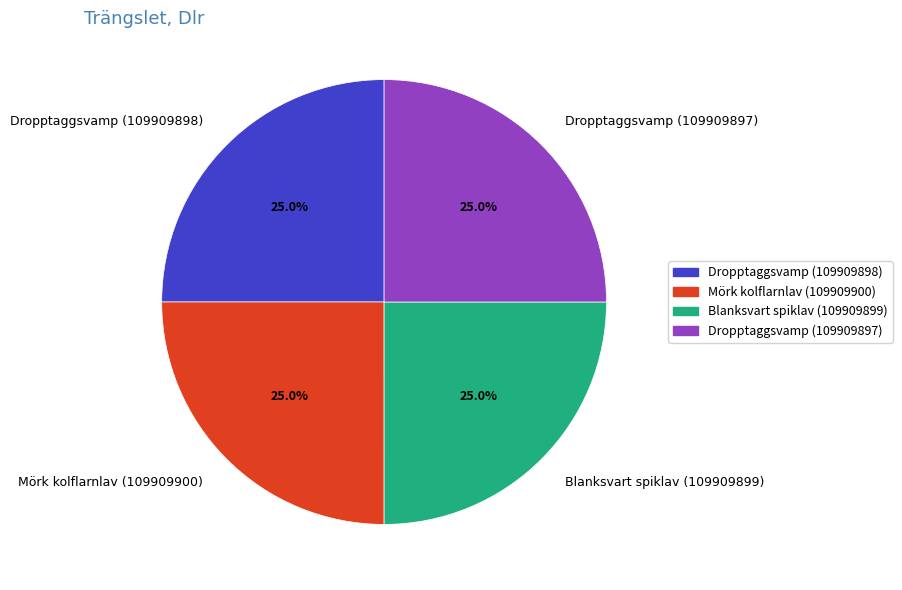

How many slices are in this pie chart?

4